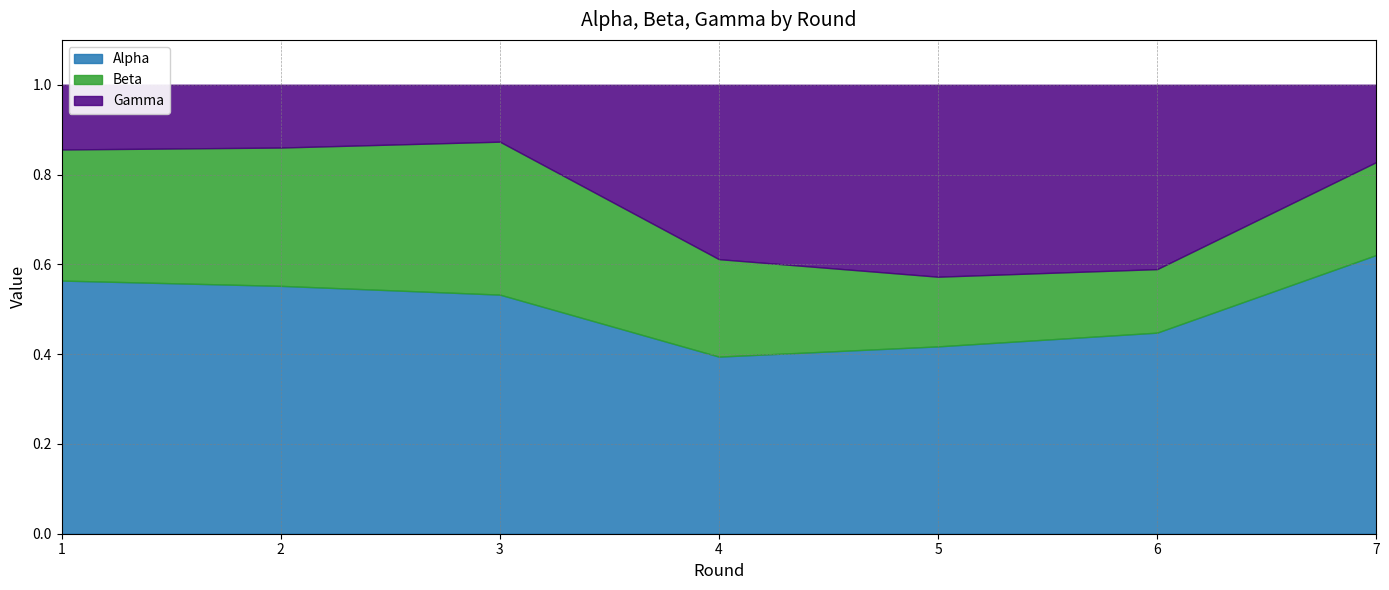

Reading right to left, what are all the values shown in this chart?

Alpha: 0.6	0.4	0.4	0.4	0.5	0.6	0.6
Beta: 0.2	0.1	0.2	0.2	0.3	0.3	0.3
Gamma: 0.2	0.4	0.4	0.4	0.1	0.1	0.1